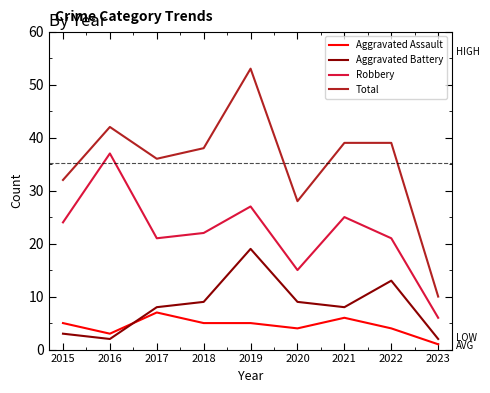

List the series in order of their peak value, lowest first.

Aggravated Assault, Aggravated Battery, Robbery, Total